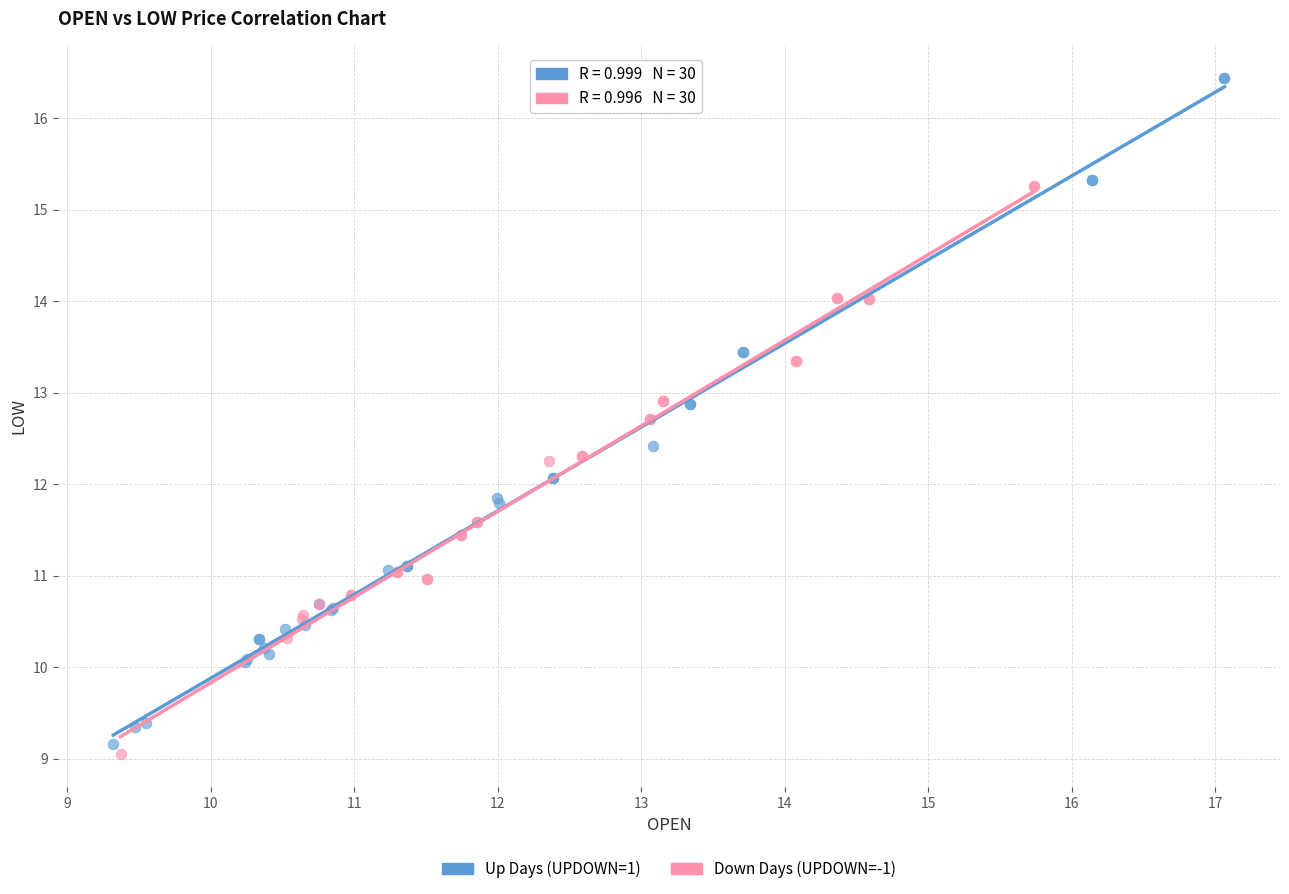

What are all the series names shown in the legend?

Up Days (UPDOWN=1), Down Days (UPDOWN=-1)